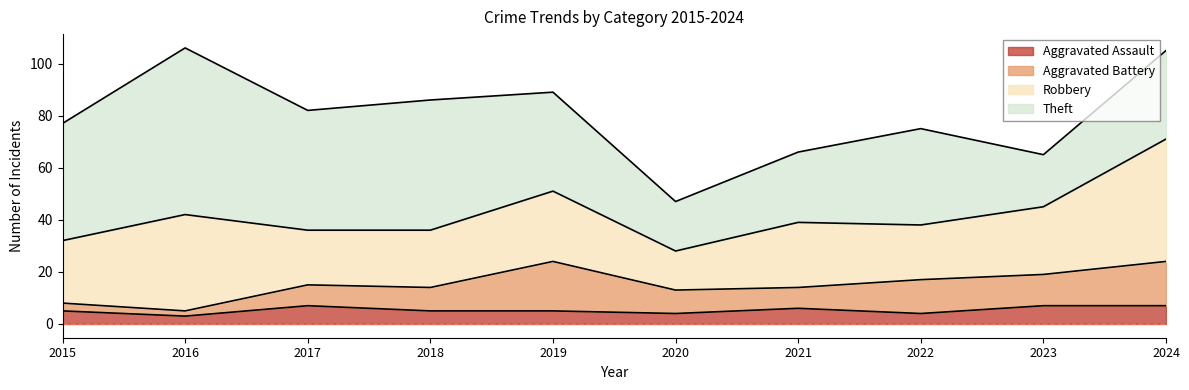

Reading right to left, transcribe all the data shown in this chart.

Aggravated Assault: 7	7	4	6	4	5	5	7	3	5
Aggravated Battery: 17	12	13	8	9	19	9	8	2	3
Robbery: 47	26	21	25	15	27	22	21	37	24
Theft: 34	20	37	27	19	38	50	46	64	45